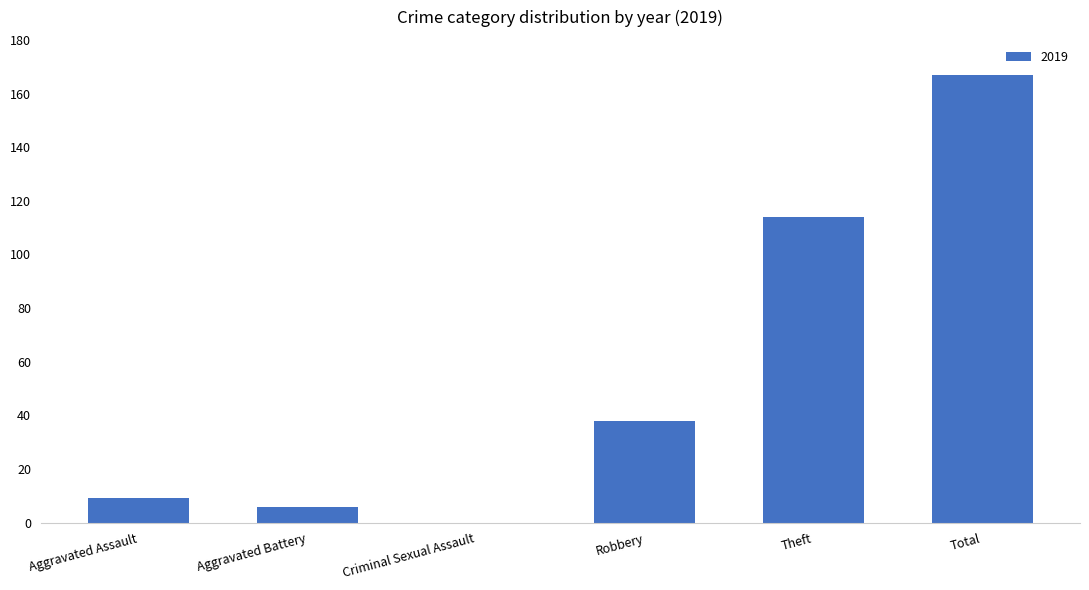

Is it true that the value at Criminal Sexual Assault is 86?

False